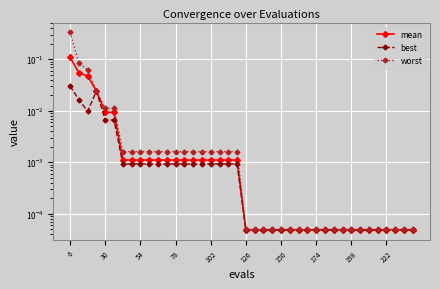

Reading left to right, extract all data points from this chart.

mean: 0.1	0.1	0.0	0.0	0.0	0.0	0.0	0.0	0.0	0.0	0.0	0.0	0.0	0.0	0.0	0.0	0.0	0.0	0.0	0.0	0.0	0.0	0.0	0.0	0.0	0.0	0.0	0.0	0.0	0.0	0.0	0.0	0.0	0.0	0.0	0.0	0.0	0.0	0.0	0.0
best: 0.0	0.0	0.0	0.0	0.0	0.0	0.0	0.0	0.0	0.0	0.0	0.0	0.0	0.0	0.0	0.0	0.0	0.0	0.0	0.0	0.0	0.0	0.0	0.0	0.0	0.0	0.0	0.0	0.0	0.0	0.0	0.0	0.0	0.0	0.0	0.0	0.0	0.0	0.0	0.0
worst: 0.3	0.1	0.1	0.0	0.0	0.0	0.0	0.0	0.0	0.0	0.0	0.0	0.0	0.0	0.0	0.0	0.0	0.0	0.0	0.0	0.0	0.0	0.0	0.0	0.0	0.0	0.0	0.0	0.0	0.0	0.0	0.0	0.0	0.0	0.0	0.0	0.0	0.0	0.0	0.0